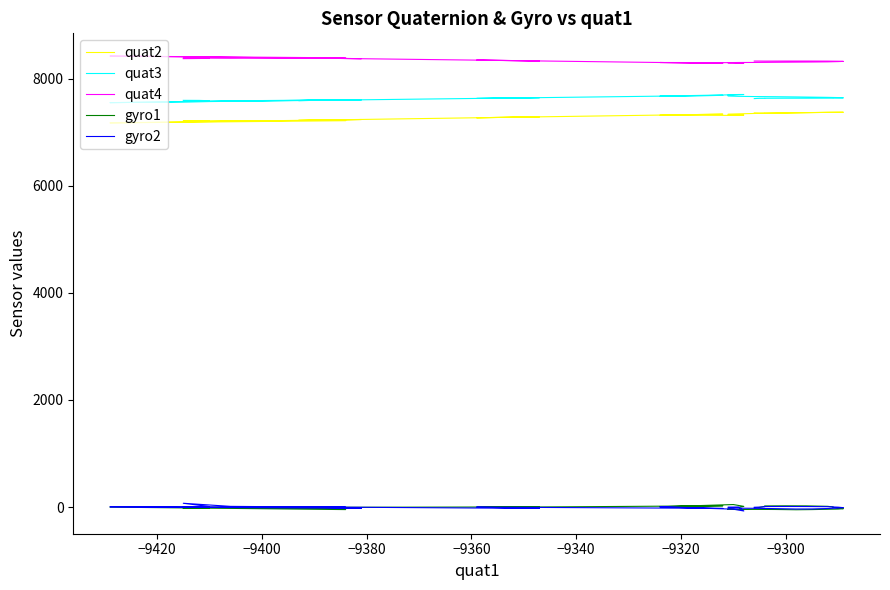

What is the maximum value shown in the chart?

8424